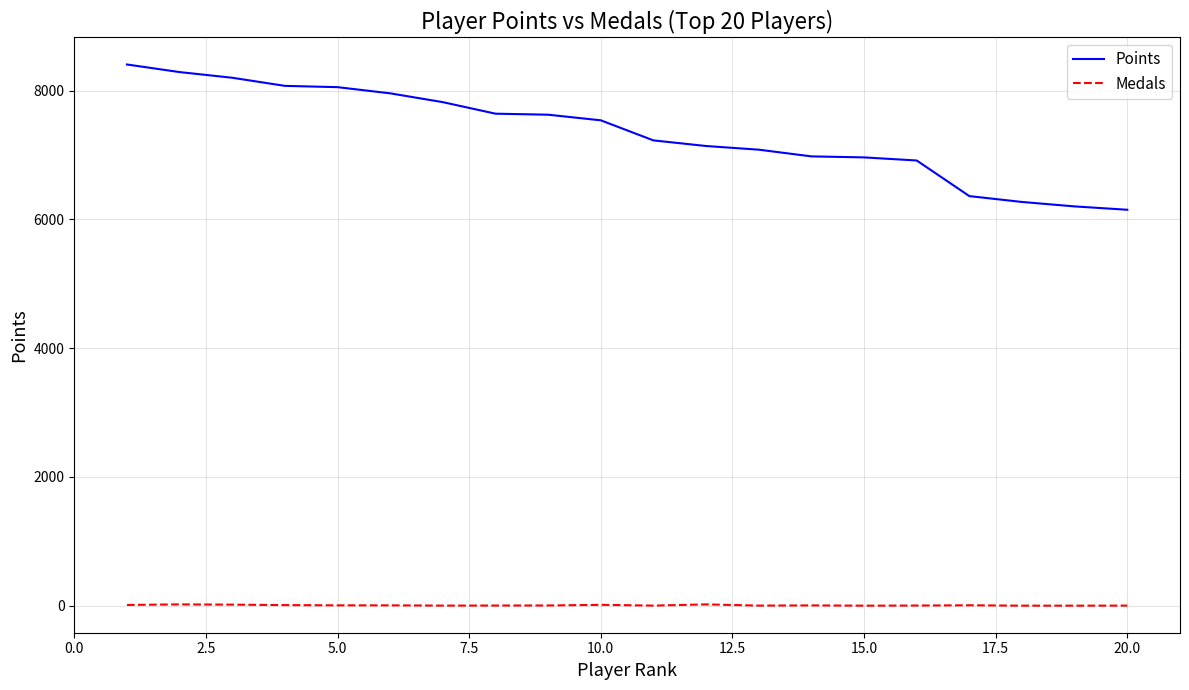

List the series in order of their peak value, lowest first.

Medals, Points